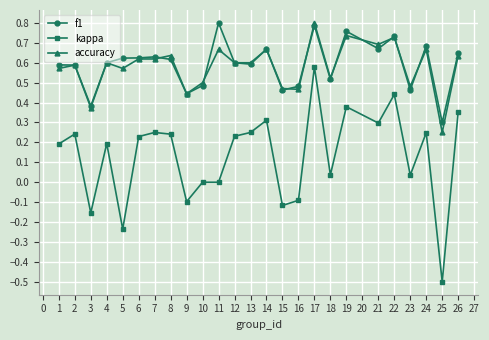

What are all the series names shown in the legend?

f1, kappa, accuracy